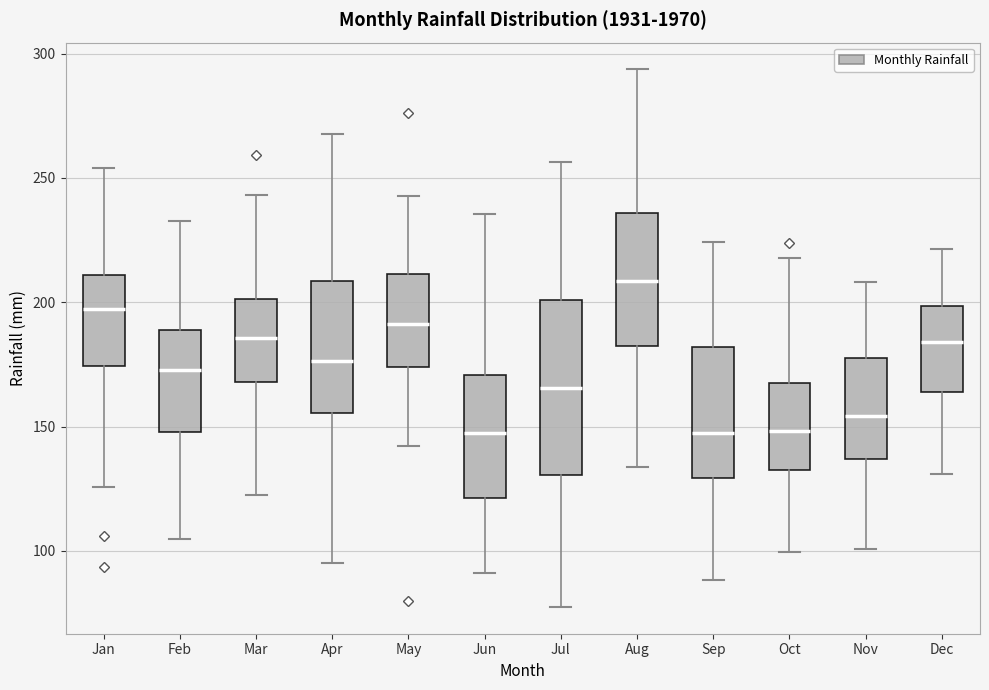

Reading left to right, transcribe this box plot: for each box, give where its median line is, the range the box spans, and where its two whiskers end, as read against the y-axis. The values are not printed on the chart, so give them approximately, as read against the axis.

Jan: median 195, box 175 to 210, whiskers 125 to 255
Feb: median 175, box 150 to 190, whiskers 105 to 235
Mar: median 185, box 170 to 200, whiskers 125 to 245
Apr: median 175, box 155 to 210, whiskers 95 to 270
May: median 190, box 175 to 210, whiskers 140 to 245
Jun: median 145, box 120 to 170, whiskers 90 to 235
Jul: median 165, box 130 to 200, whiskers 80 to 255
Aug: median 210, box 180 to 235, whiskers 135 to 295
Sep: median 150, box 130 to 180, whiskers 90 to 225
Oct: median 150, box 130 to 165, whiskers 100 to 220
Nov: median 155, box 135 to 180, whiskers 100 to 210
Dec: median 185, box 165 to 200, whiskers 130 to 220